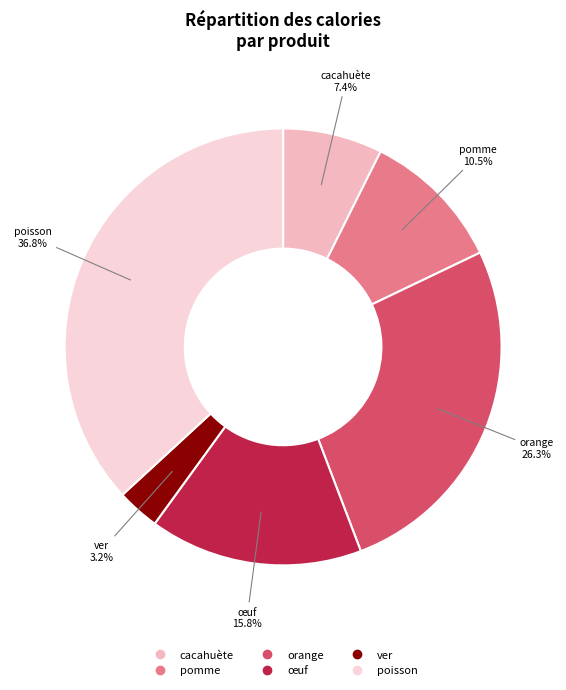

Is pomme the majority of the pie?

No